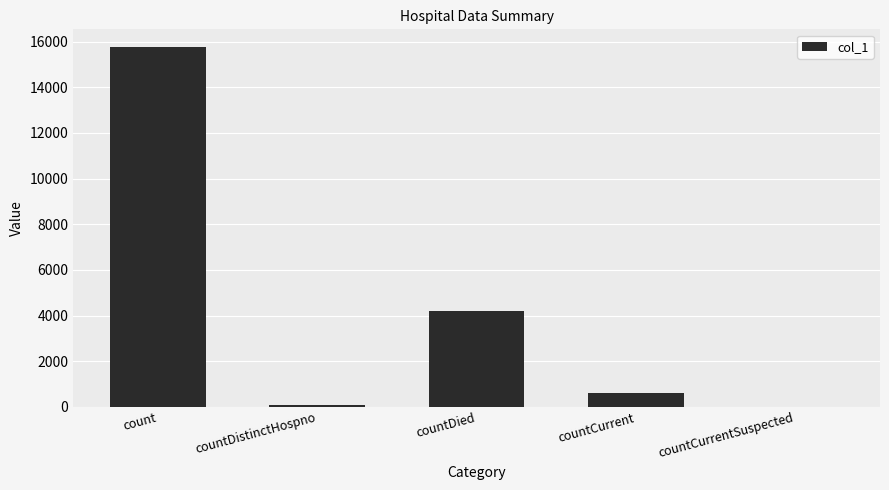

At which category does the chart reach its peak across all series?

count